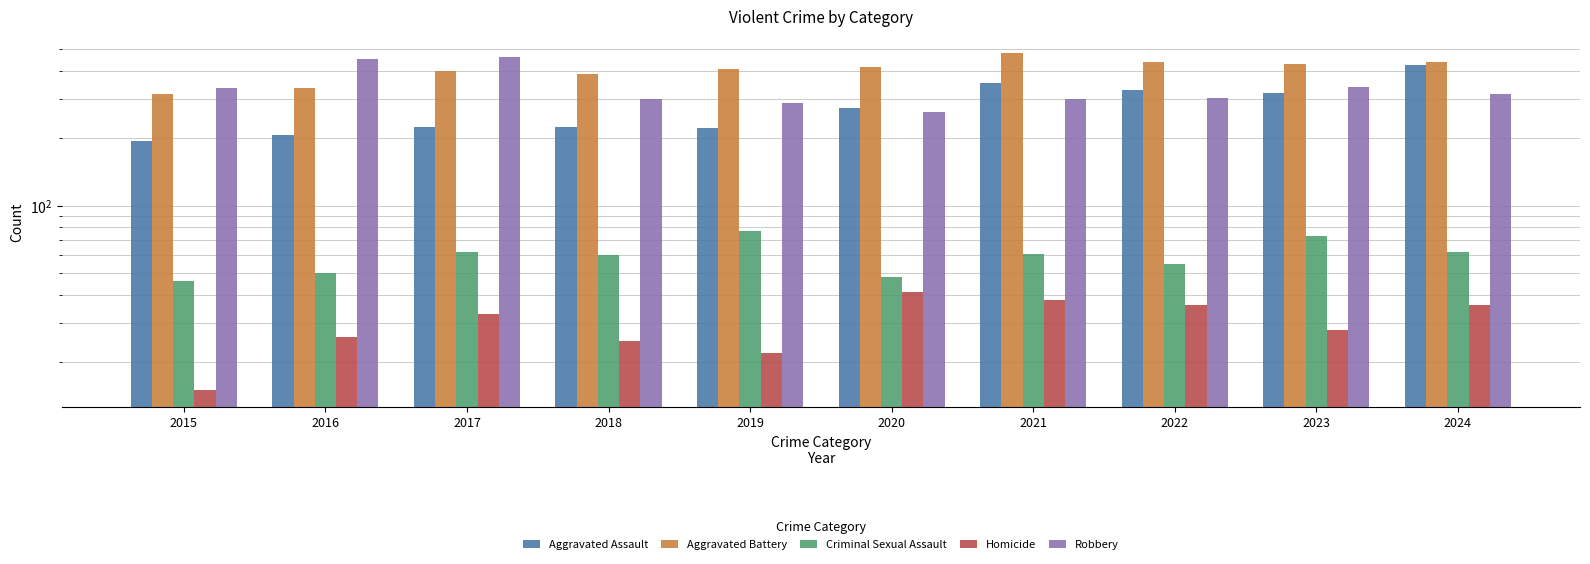

What is the total value across all series at 2023?

1190